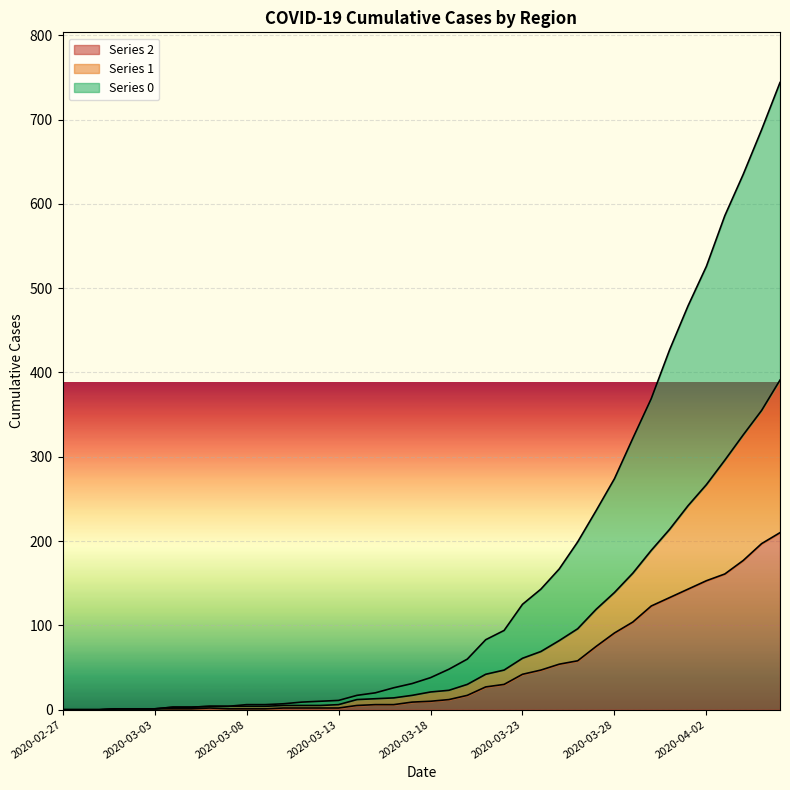

True or false: Series 1 and Series 2 intersect in this chart.

False